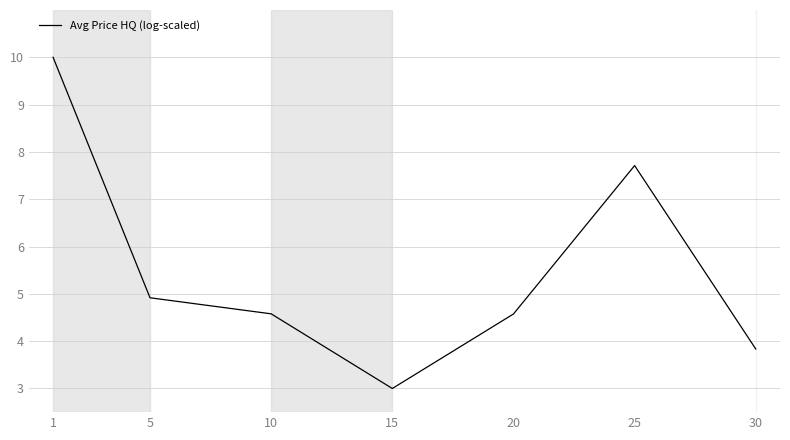

At which label does the data first exceed 4?

1